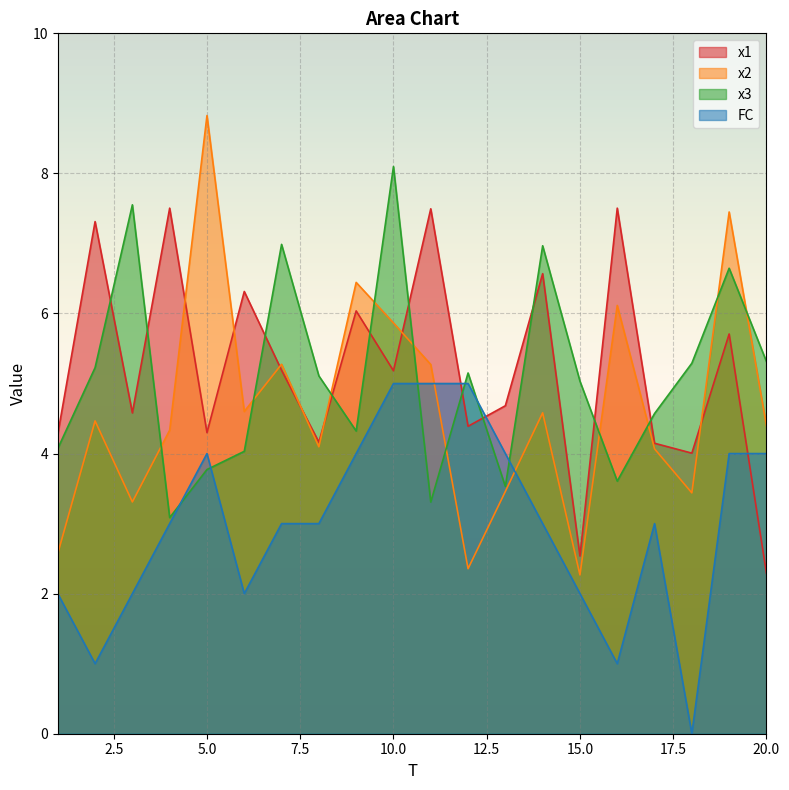

True or false: x1 and FC intersect in this chart.

True